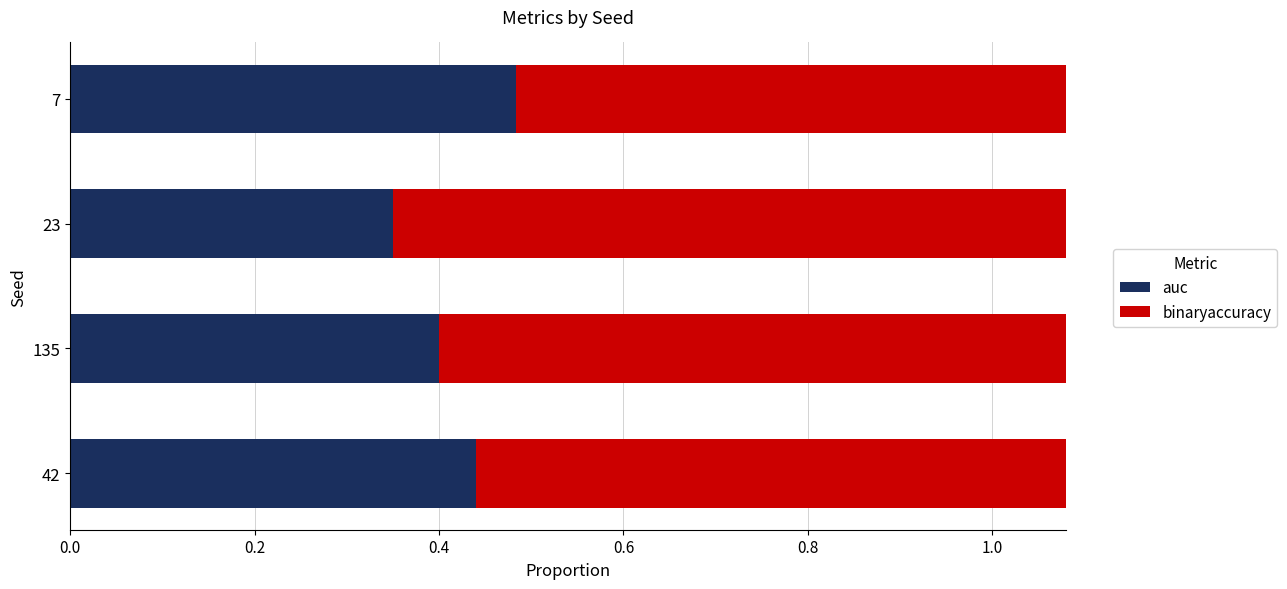

How many bars are there in each group?

2